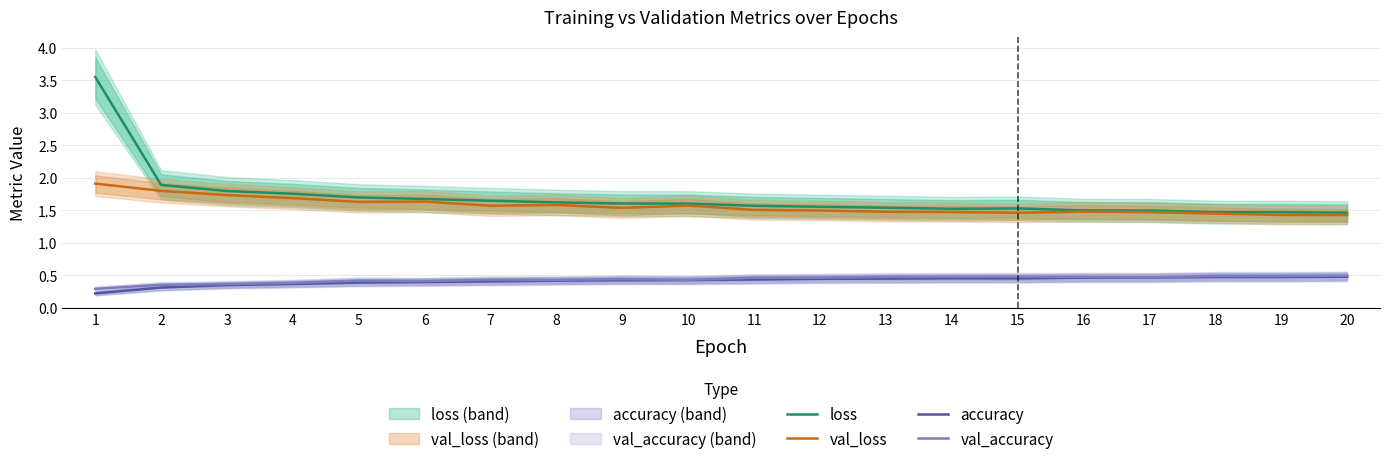

At which label does loss reach its minimum?

20